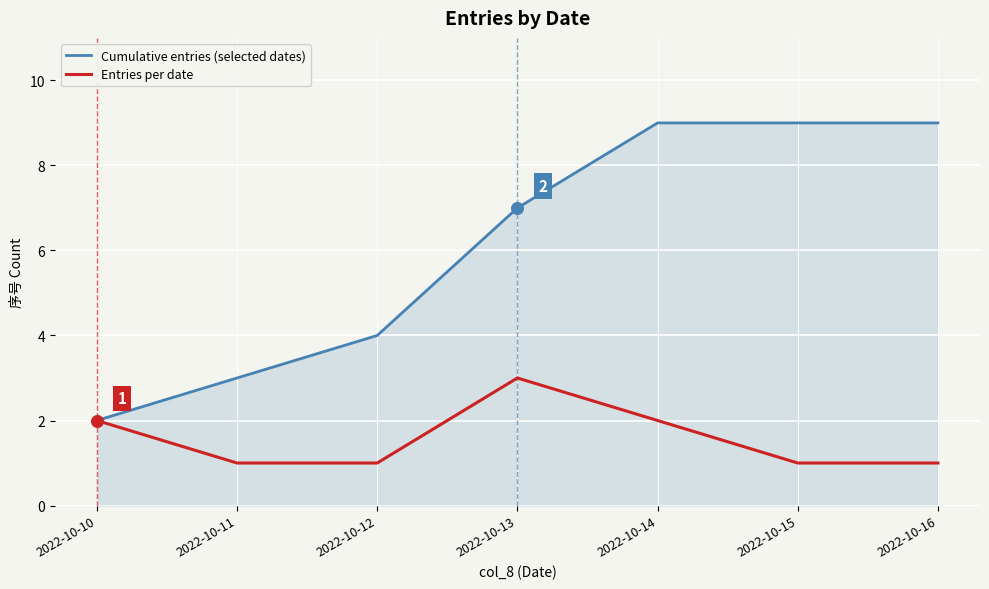

Which series has the largest range (max minus min)?

Cumulative entries (selected dates)